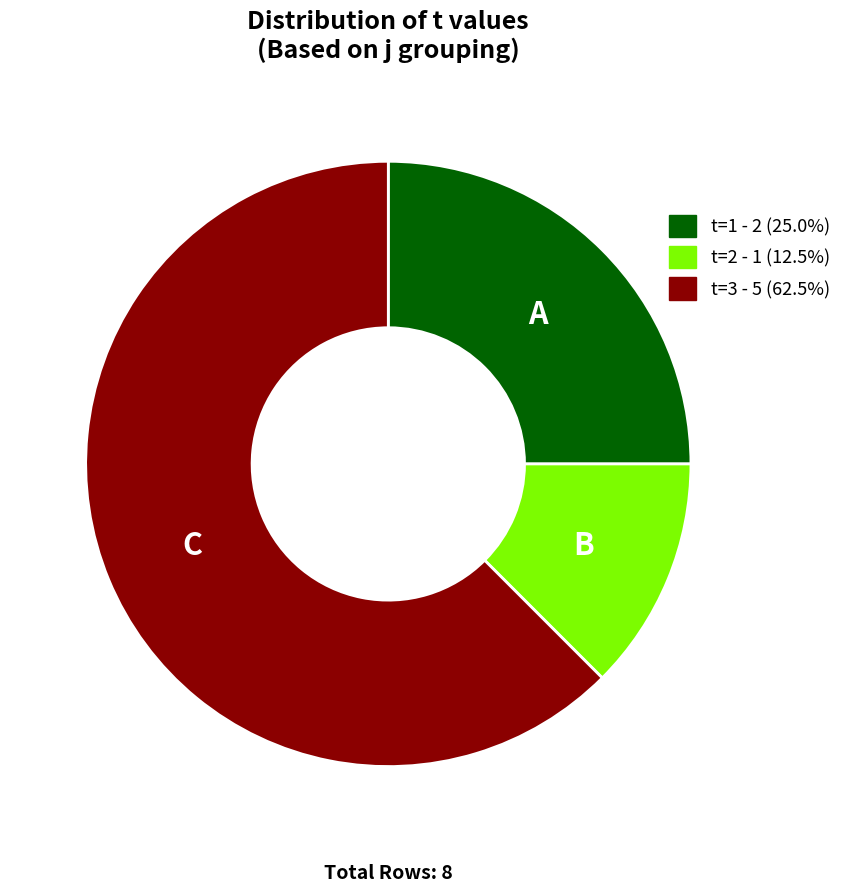

How many slices are in this pie chart?

3